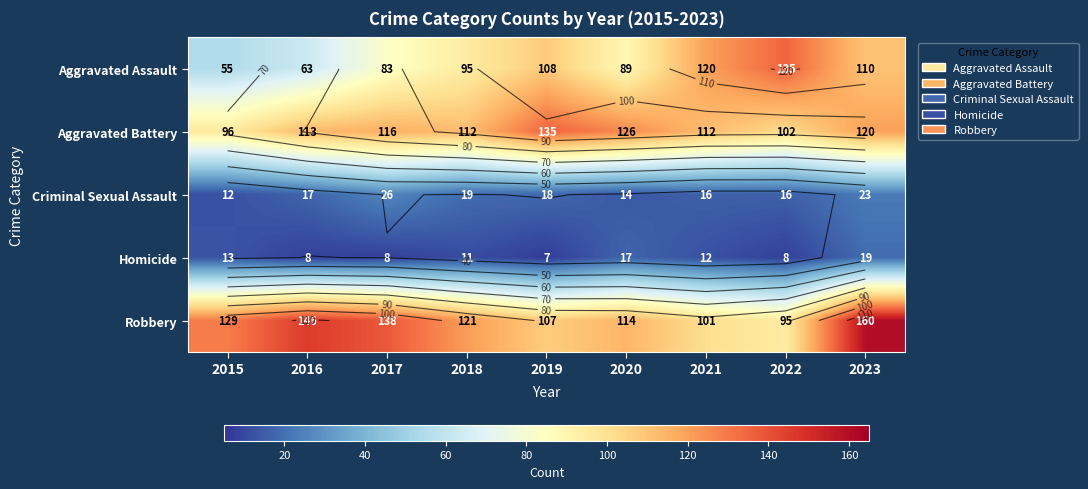

What is the sum of all Aggravated Assault values?

858